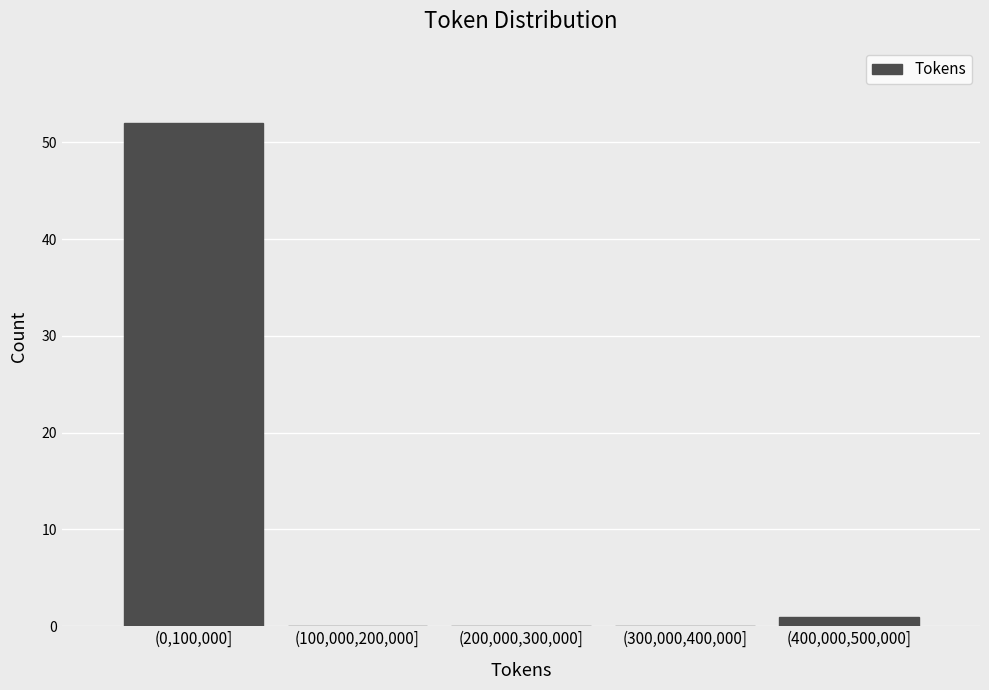

Reading left to right, list all the values displayed in this chart.

(0,100,000]=52	(100,000,200,000]=0	(200,000,300,000]=0	(300,000,400,000]=0	(400,000,500,000]=1